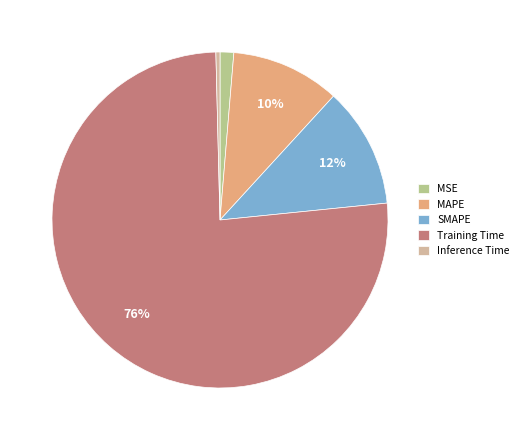

What is the smallest slice in the pie chart?

Inference Time